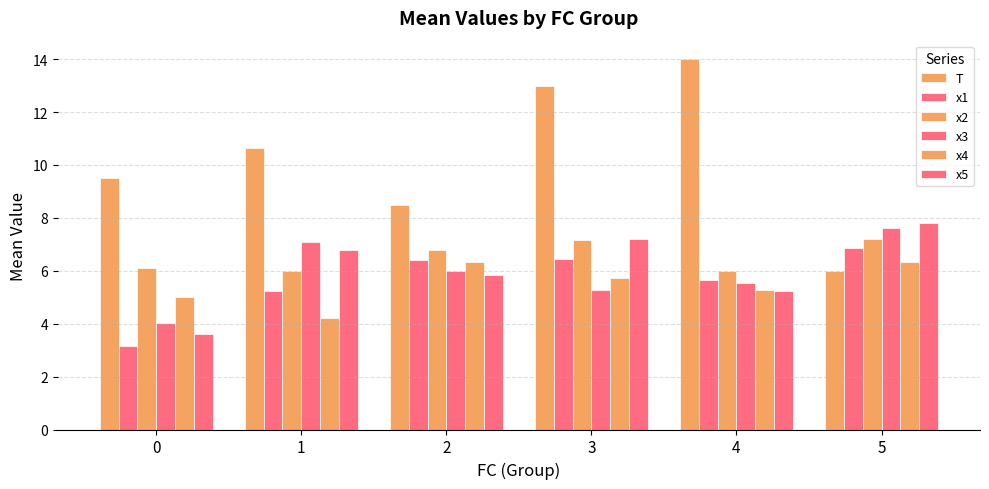

The x3 series shows 8.7 at 2. True or false?

False